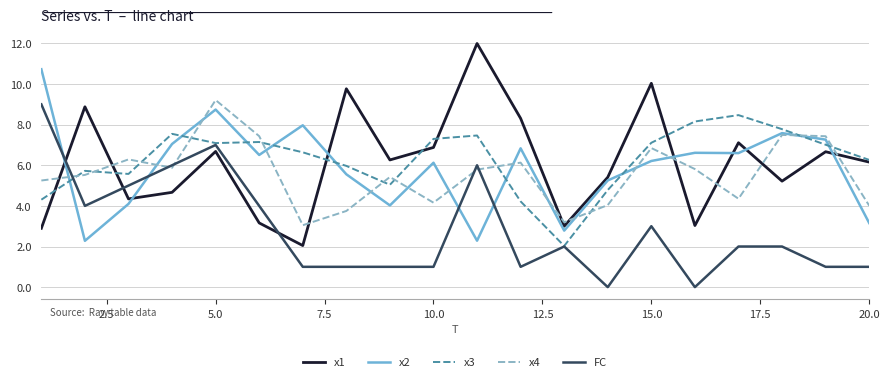

Reading right to left, transcribe all the data shown in this chart.

x1: 6.2	6.7	5.2	7.1	3.0	10.0	5.4	3.0	8.3	12.0	6.9	6.3	9.8	2.0	3.2	6.7	4.7	4.3	8.9	2.9
x2: 3.2	7.3	7.6	6.6	6.6	6.2	5.3	2.8	6.8	2.3	6.1	4.0	5.6	8.0	6.5	8.7	7.0	4.1	2.3	10.7
x3: 6.3	7.0	7.8	8.5	8.2	7.1	4.8	2.0	4.2	7.5	7.3	5.0	6.0	6.6	7.1	7.1	7.5	5.6	5.7	4.3
x4: 4.0	7.4	7.5	4.4	5.8	6.8	4.0	3.2	6.1	5.8	4.2	5.4	3.7	3.0	7.4	9.2	5.9	6.3	5.5	5.3
FC: 1.0	1.0	2.0	2.0	0.0	3.0	0.0	2.0	1.0	6.0	1.0	1.0	1.0	1.0	4.0	7.0	6.0	5.0	4.0	9.0